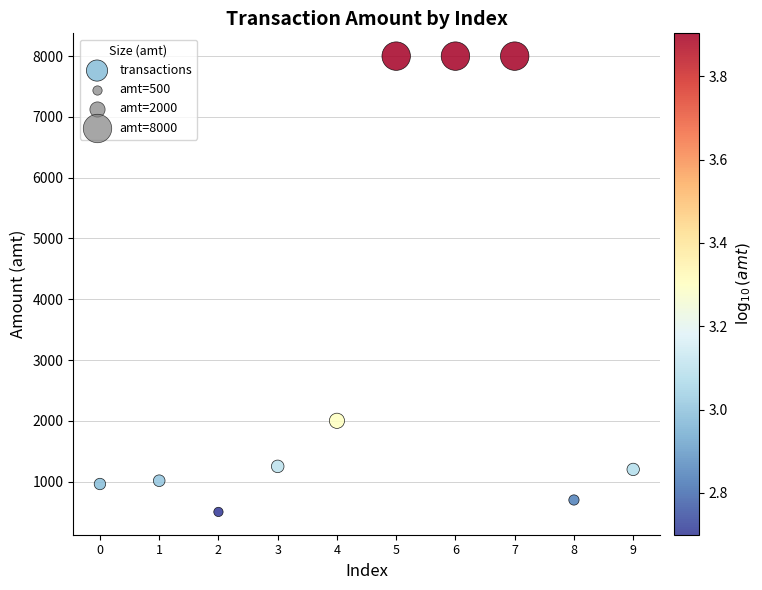

What Y value in the scatter plot is closest to 4250?

2000.0